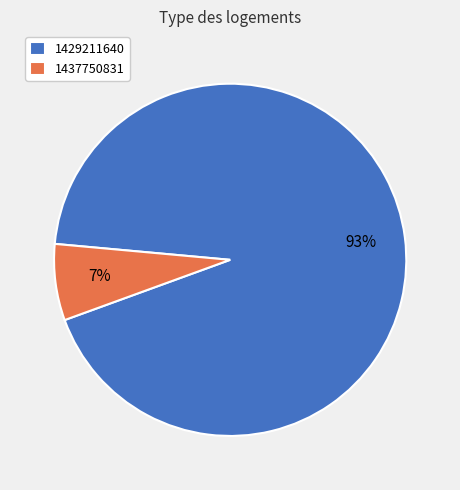

What is the smallest slice in the pie chart?

1437750831